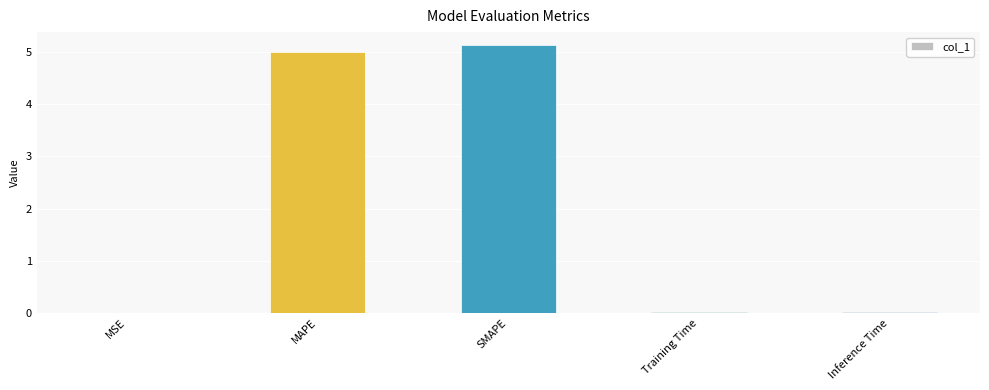

Which has a higher value, MAPE or Inference Time?

MAPE